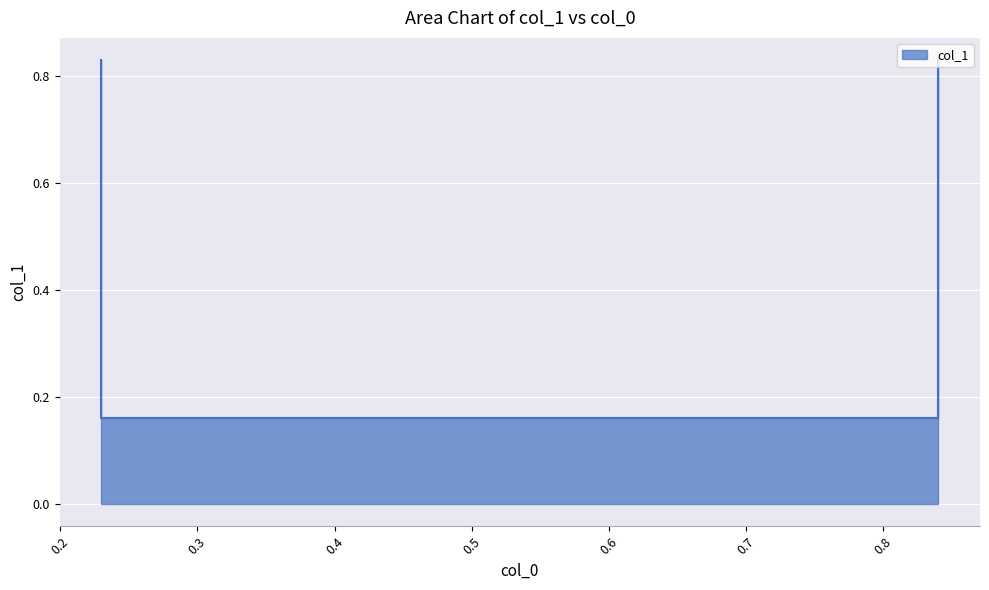

Reading left to right, what are all the values shown in this chart?

0.8	0.2	0.2	0.8